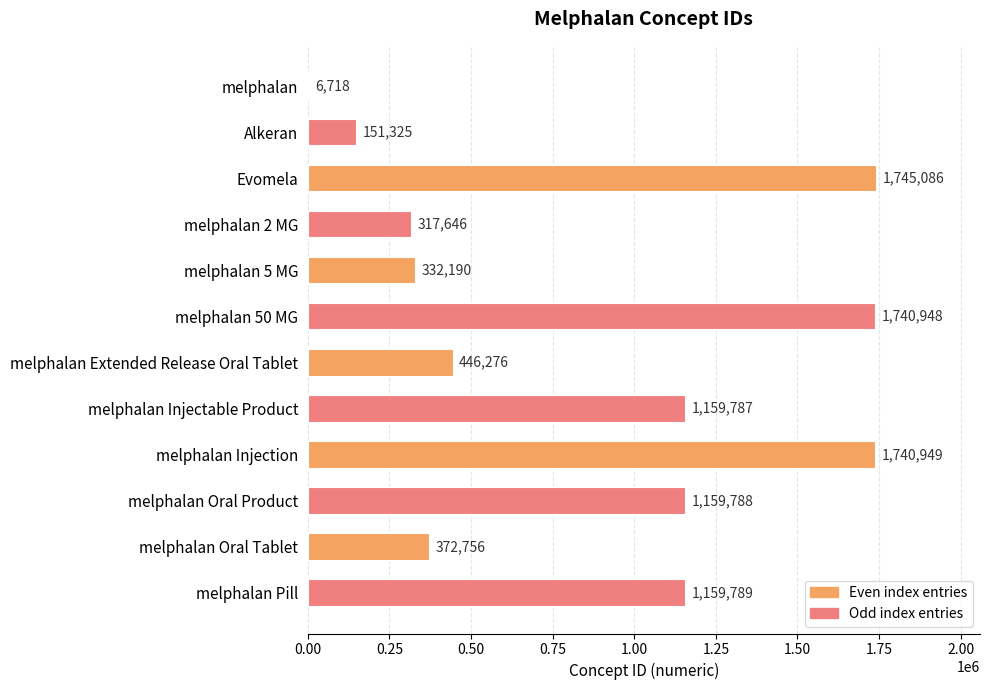

At which category does the chart reach its peak across all series?

Evomela